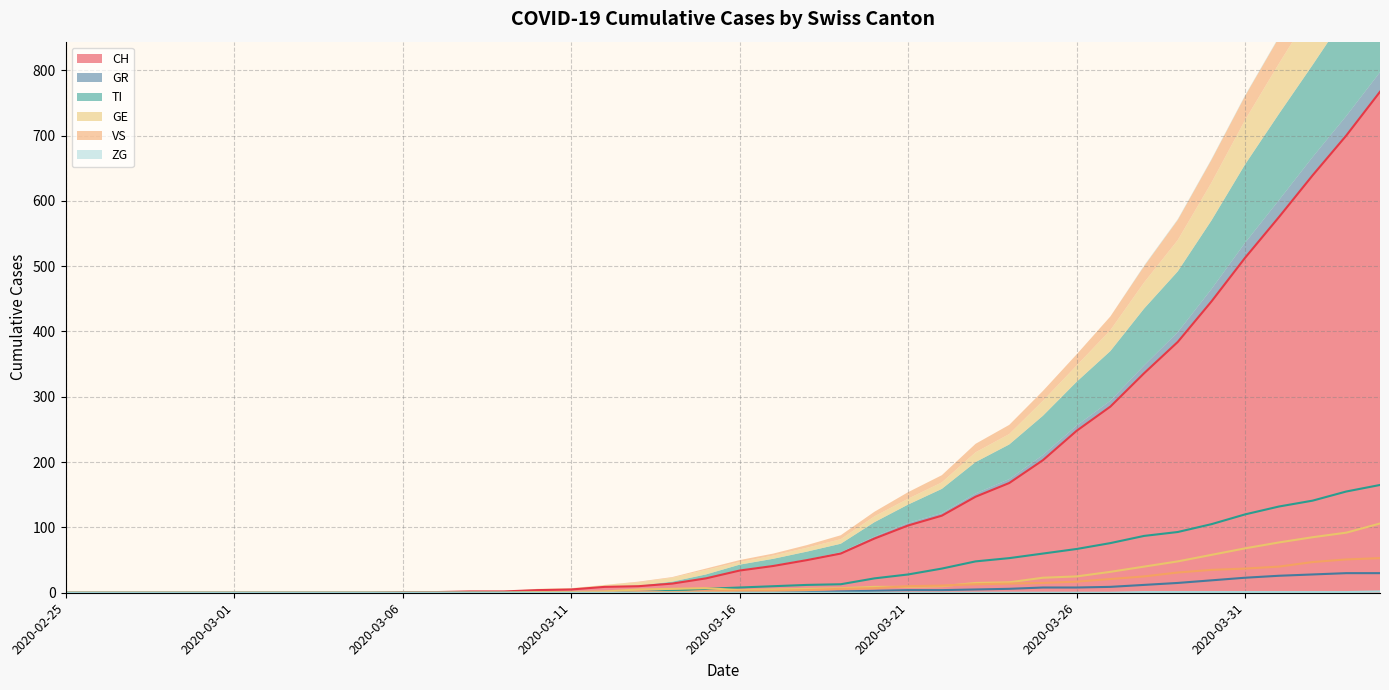

Between 2020-03-20 and 2020-03-26, which is larger?

2020-03-26